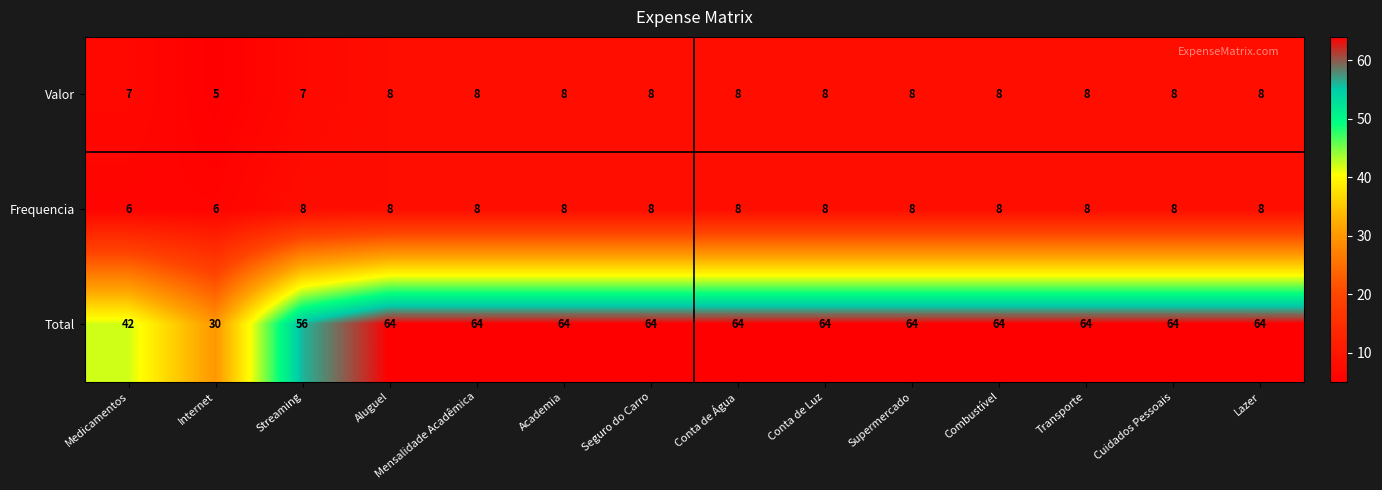

What is the sum of the Valor values at Cuidados Pessoais and Academia?

16